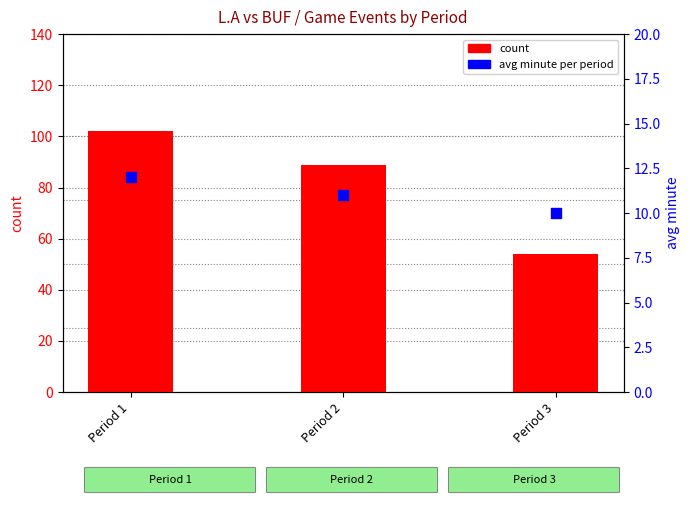

Which series contains the highest Y value?

count